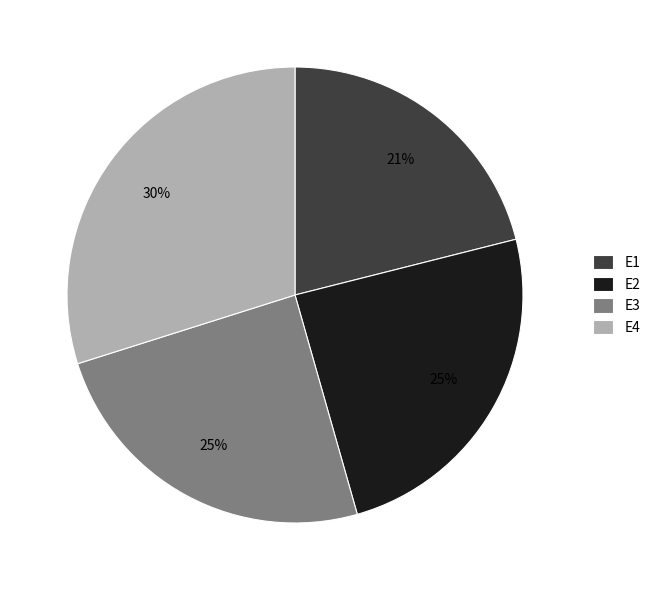

What percentage is the E2 slice, to the nearest percent?

25%